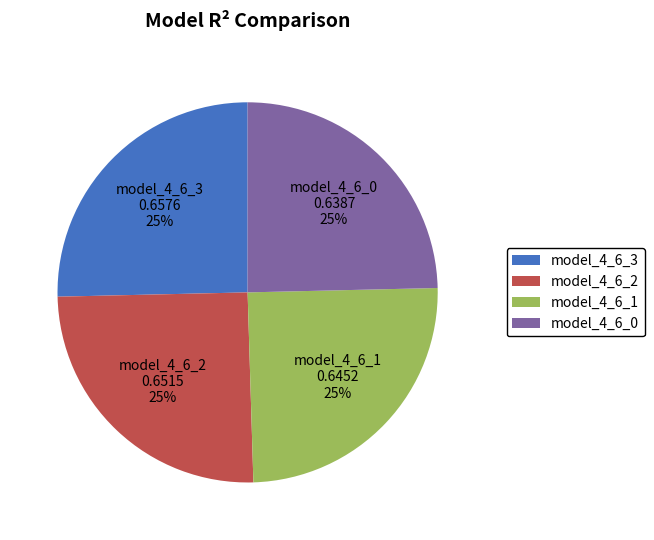

How many slices are in this pie chart?

4